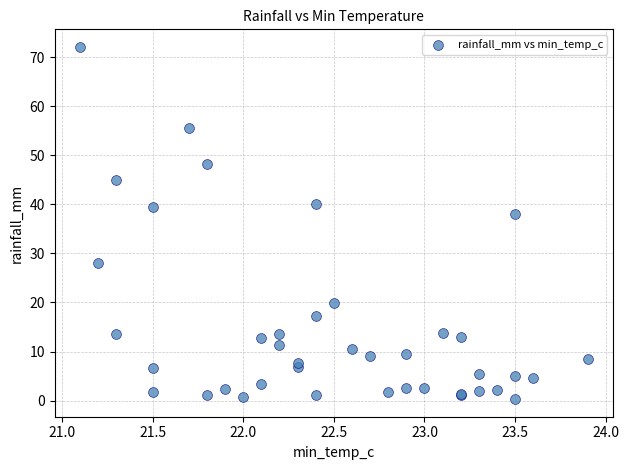

What Y value in the scatter plot is closest to 36?

38.0